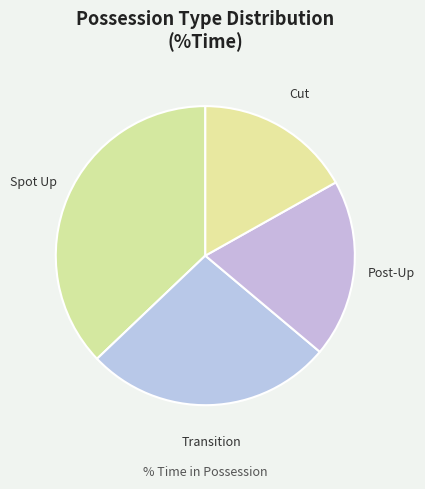

How many segments does this pie chart have?

4